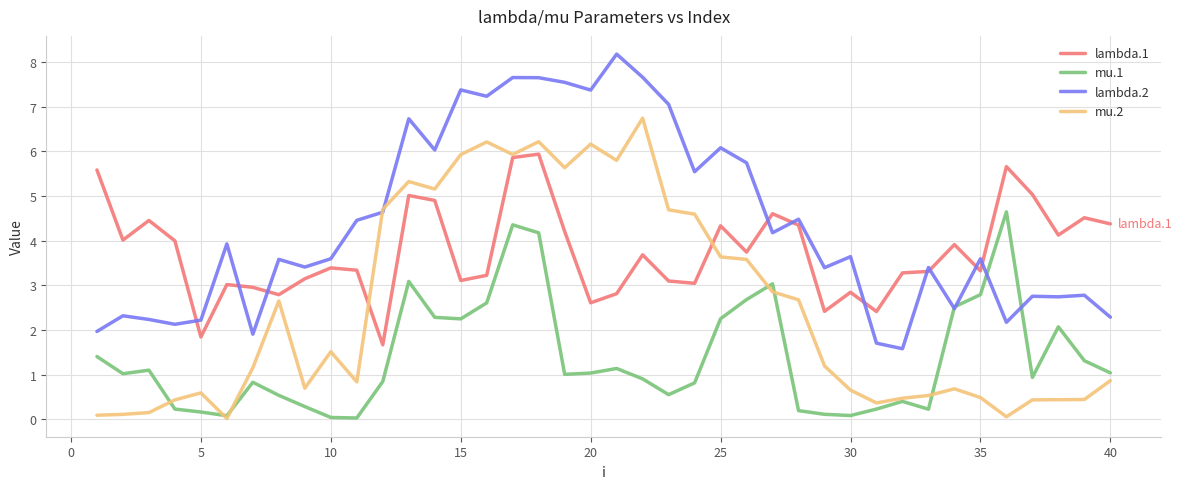

What is the average value of the mu.1 series?

1.4